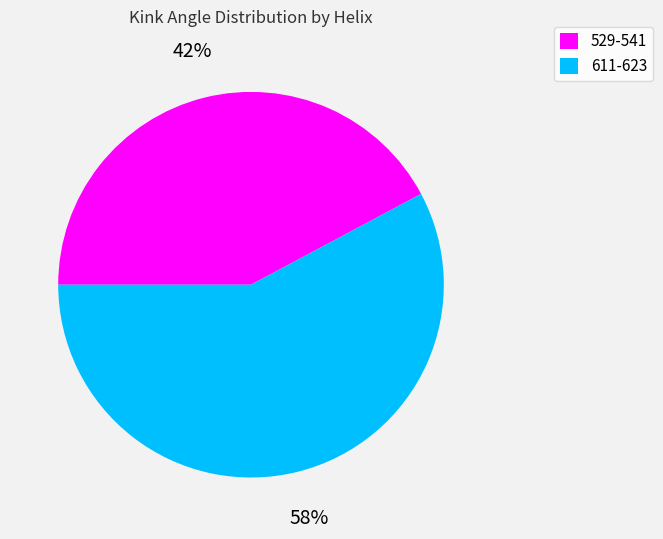

What is the smallest slice in the pie chart?

529-541